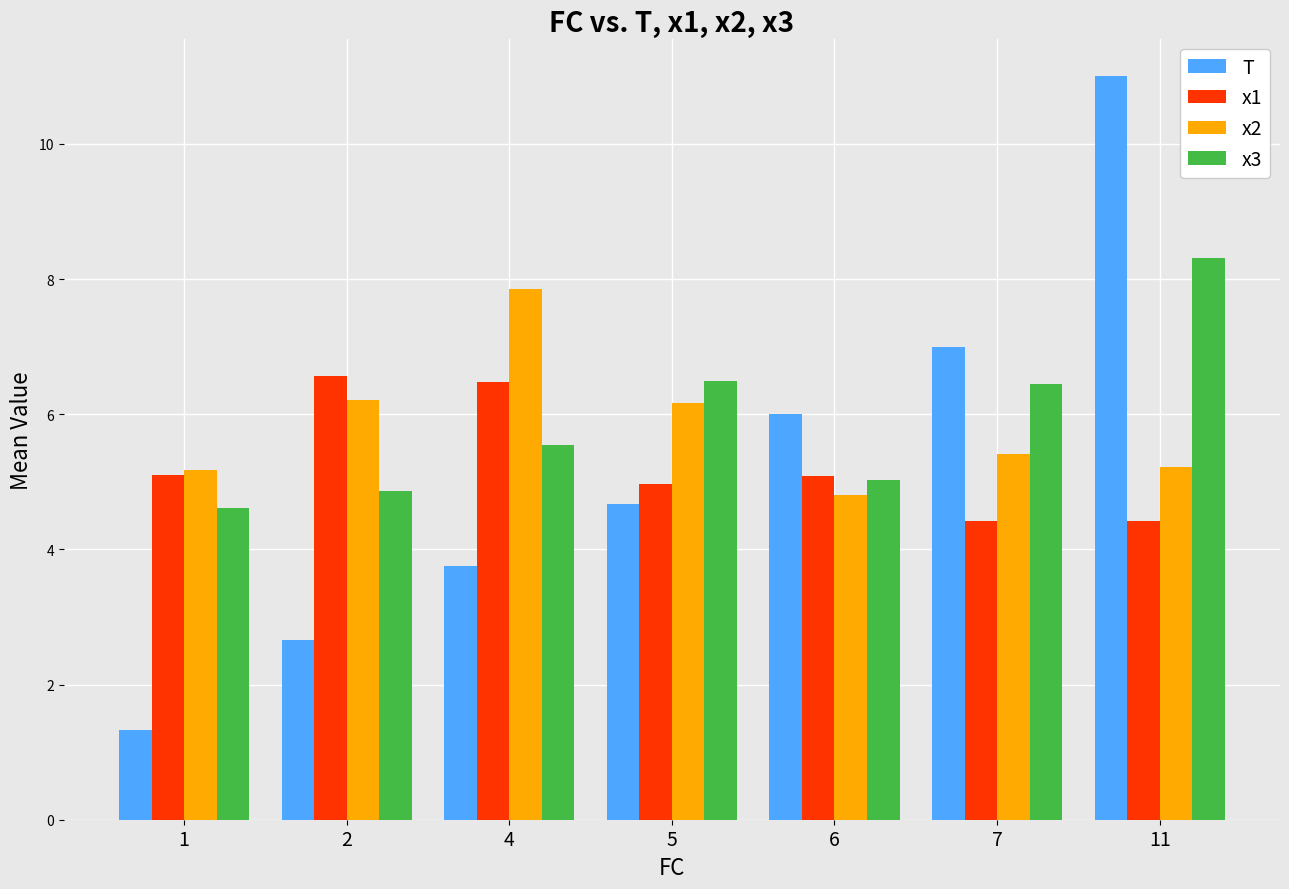

What is the difference between the maximum and second lowest values in the x1 series?

2.1